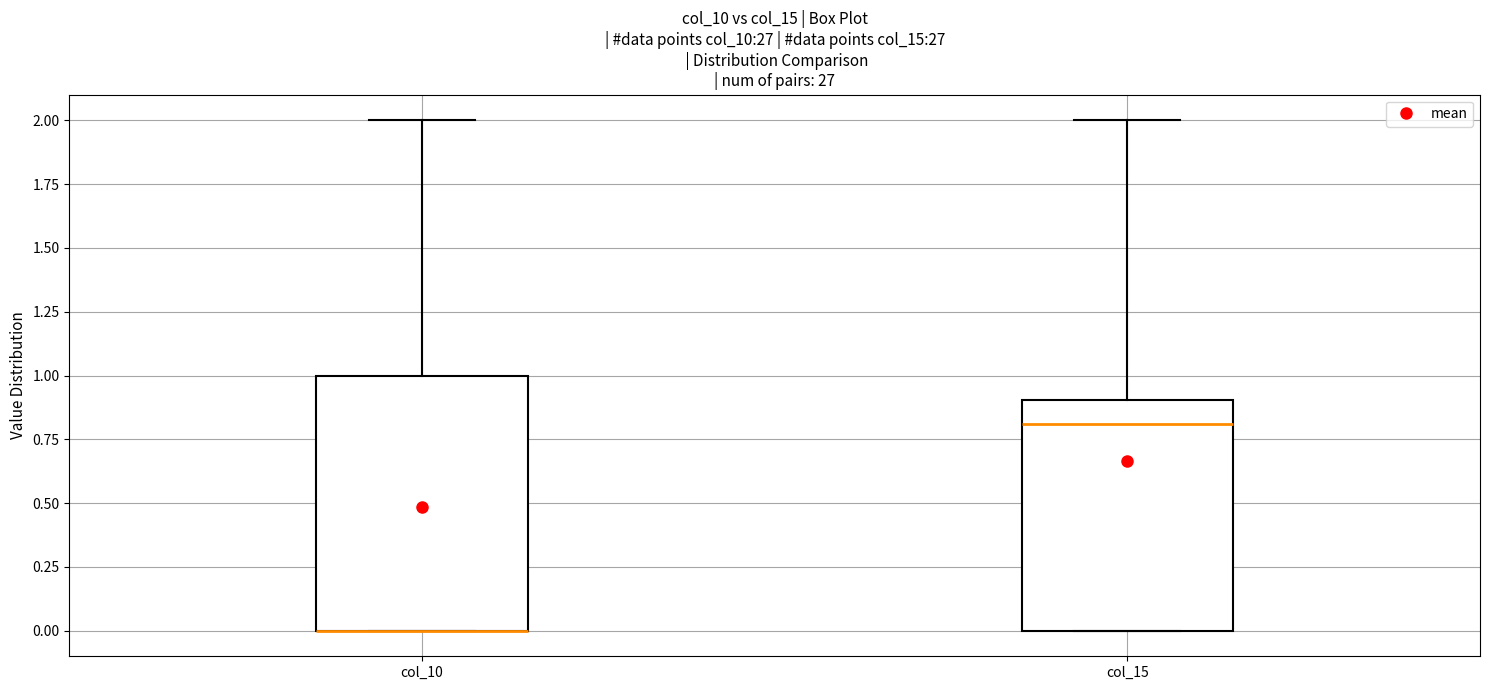

Reading left to right, transcribe this box plot: for each box, give where its median line is, the range the box spans, and where its two whiskers end, as read against the y-axis. The values are not printed on the chart, so give them approximately, as read against the axis.

col_10: median 0.0 (drawn on the box's lower edge), box 0.0 to 1.0, whiskers 0.0 to 2.0
col_15: median 0.8, box 0.0 to 0.9, whiskers 0.0 to 2.0